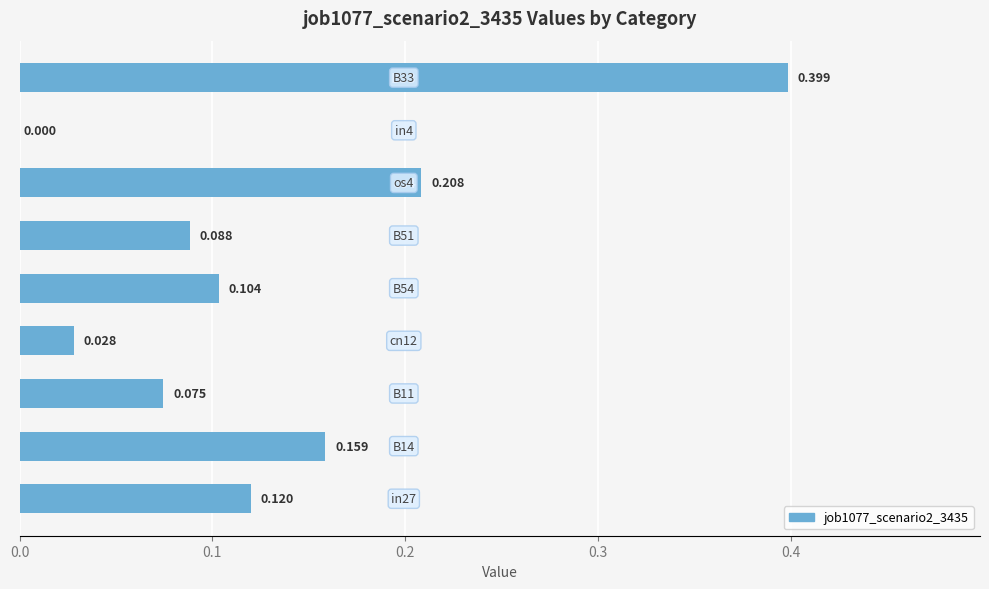

What is the maximum value shown in the chart?

0.4